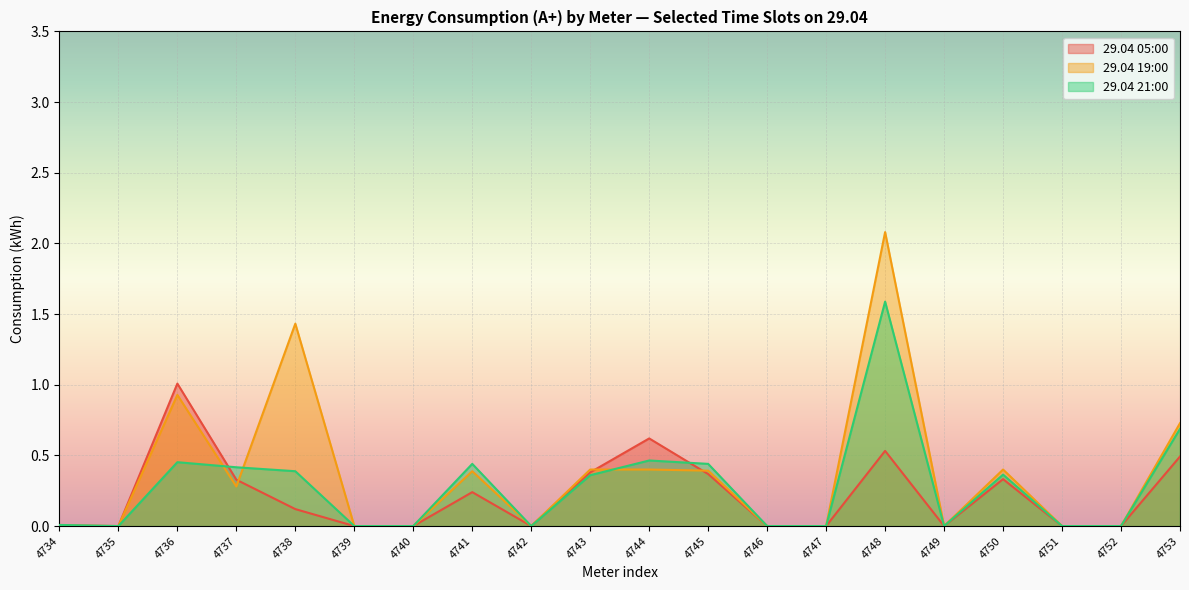

At which category is the sum across all series the highest?

4748